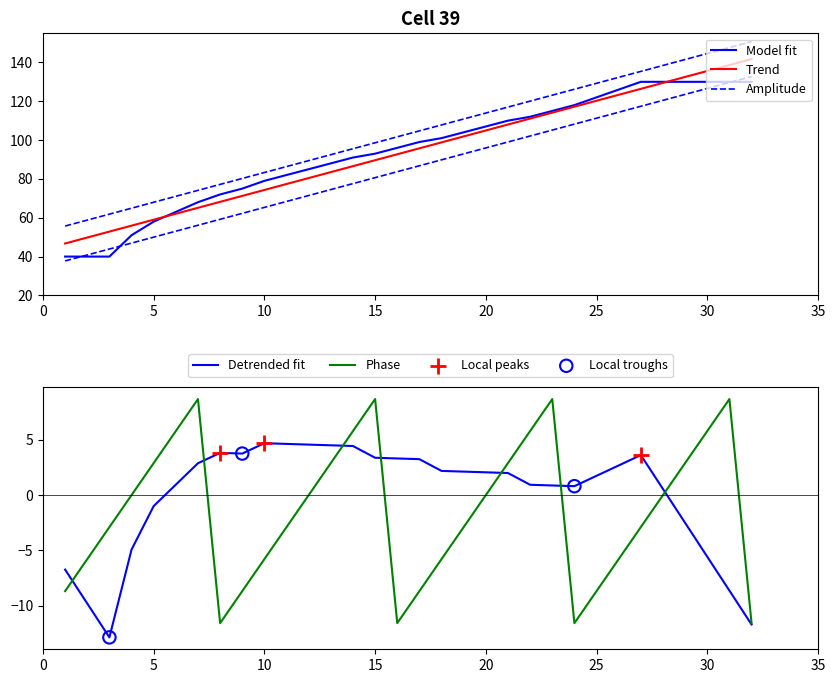

What is the ratio of the value at 3 to the value at 28?

0.3